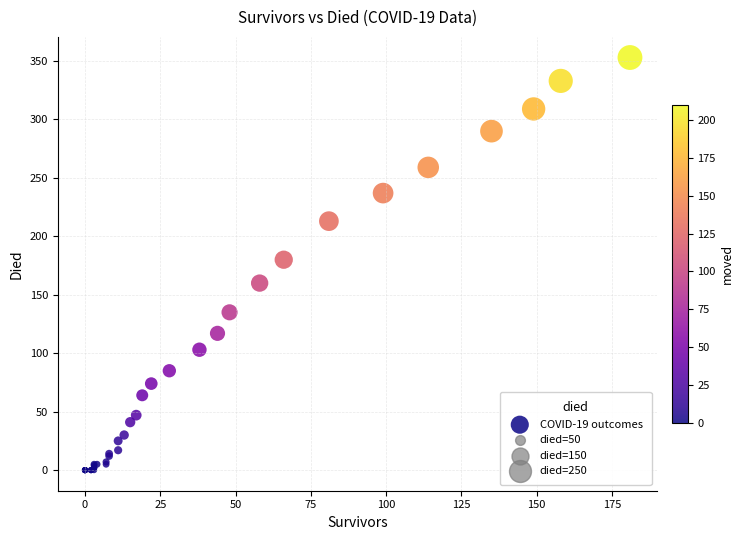

What Y value in the scatter plot is closest to 176?

180